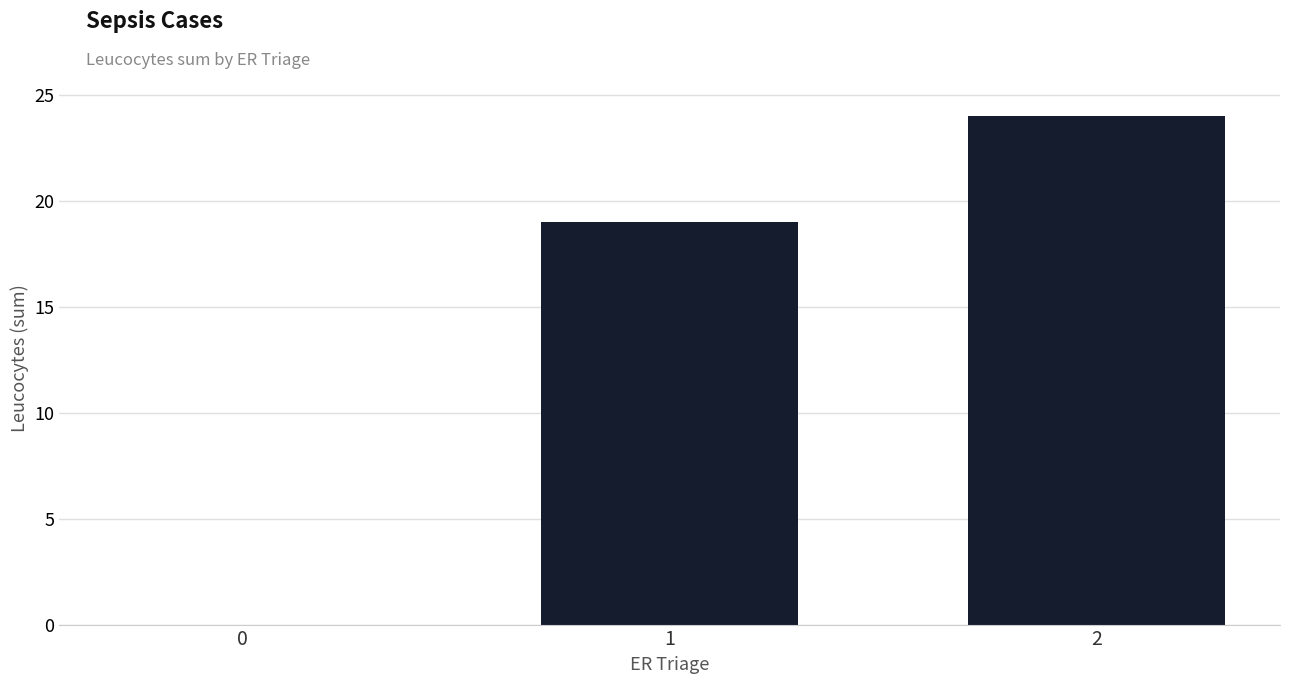

Are the bars horizontal?

No